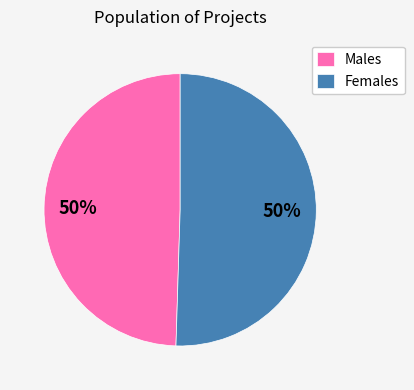

Is the sum of Males and Females greater than half?

Yes